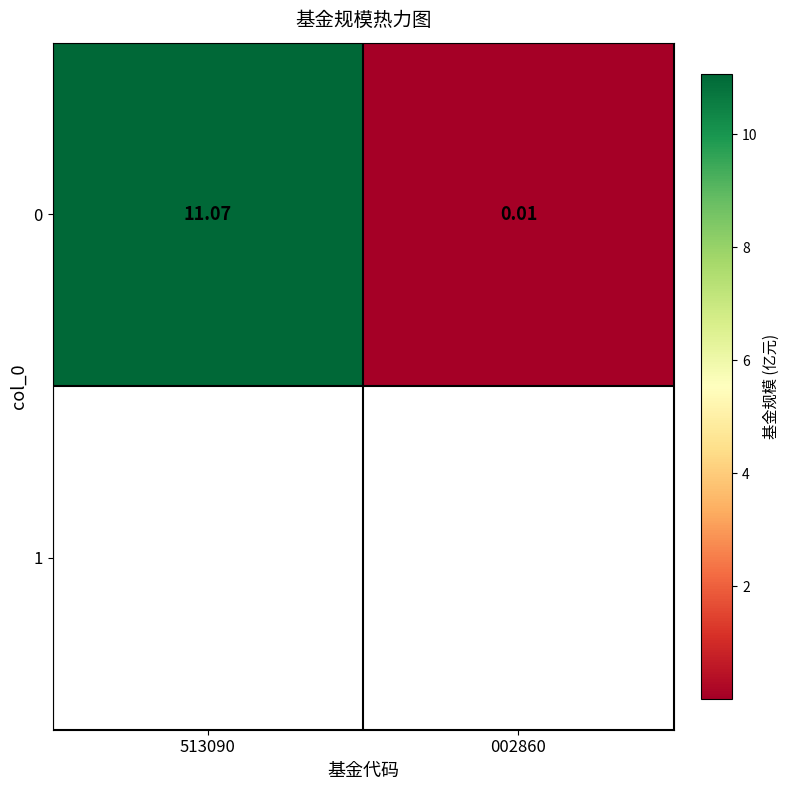

Reading left to right, extract all data points from this chart.

513090=11.1	002860=0.0